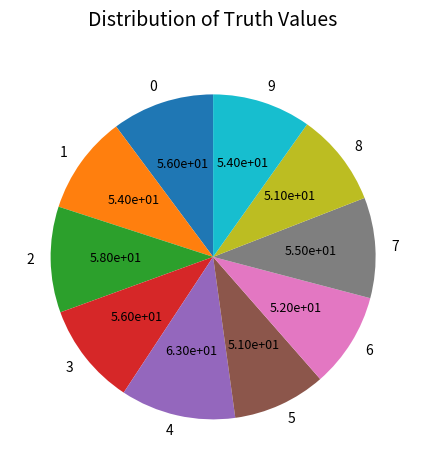

Do 0 and 6 together represent more than half of the pie?

No